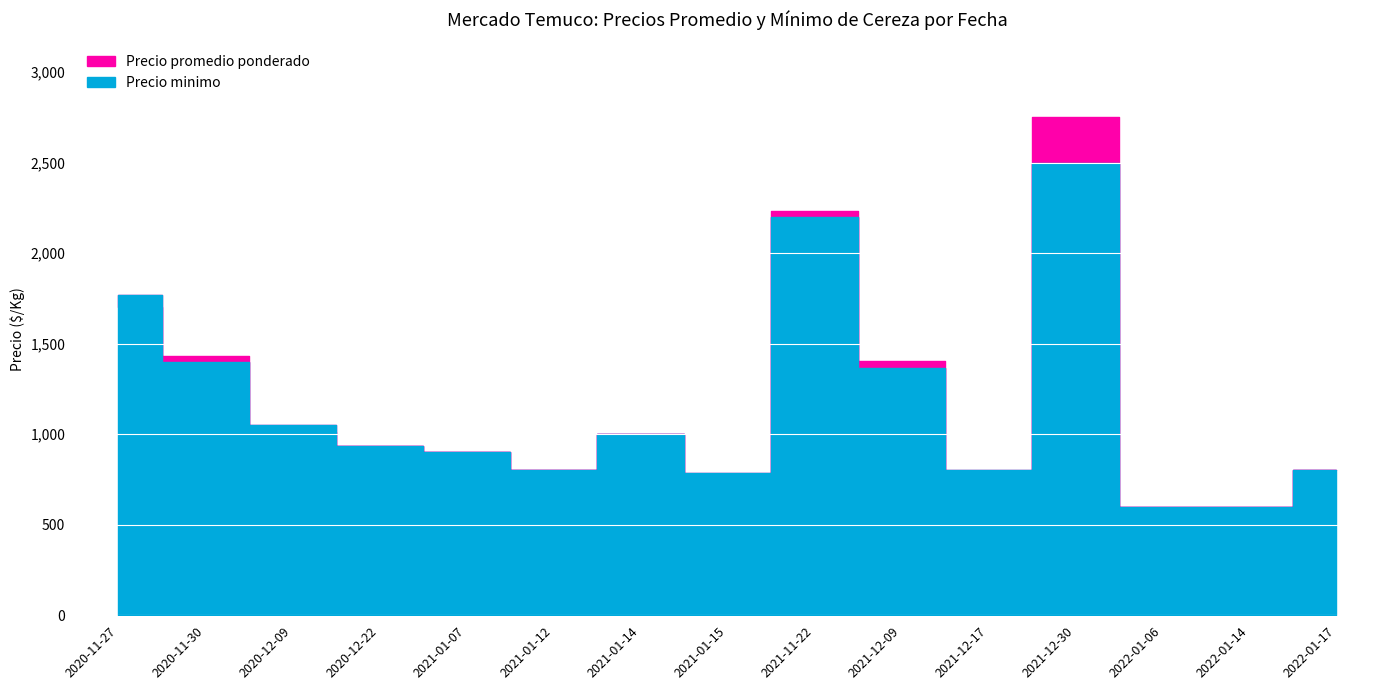

True or false: Precio promedio ponderado has more than 0 interior local peaks.

True